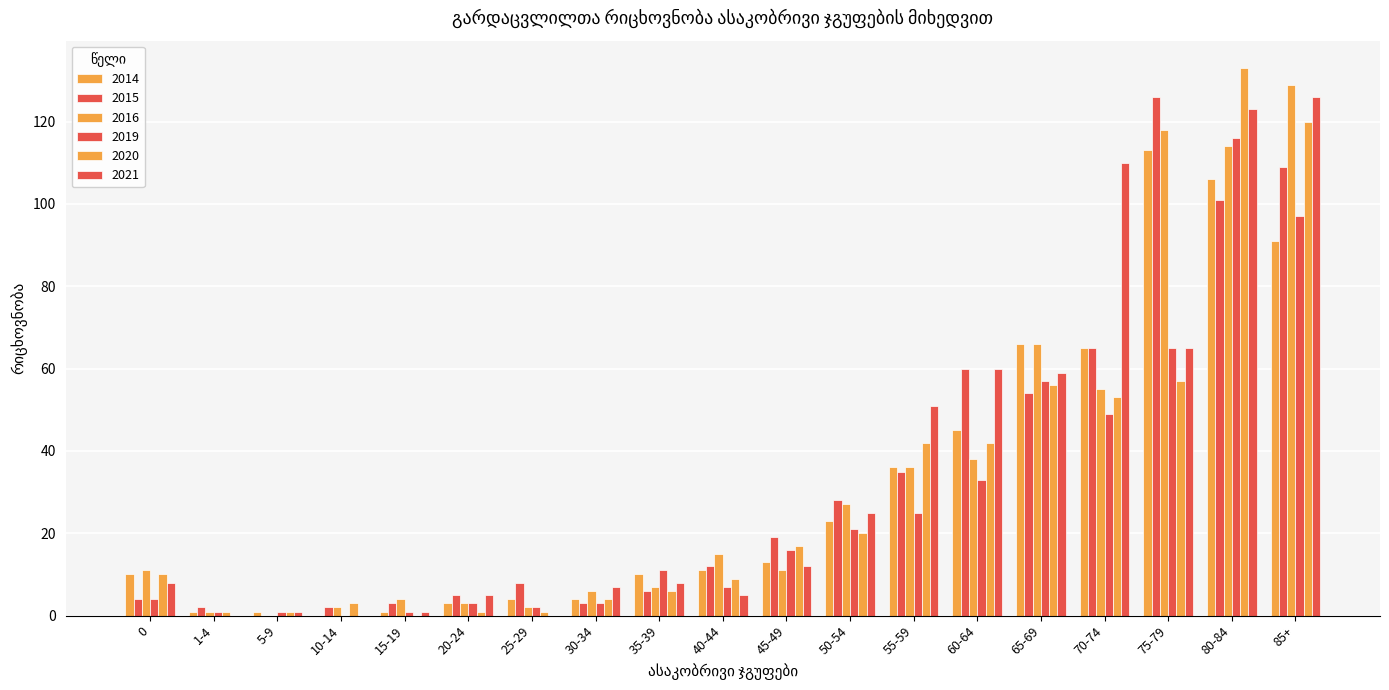

The 2020 series shows 1 at 25-29. True or false?

False